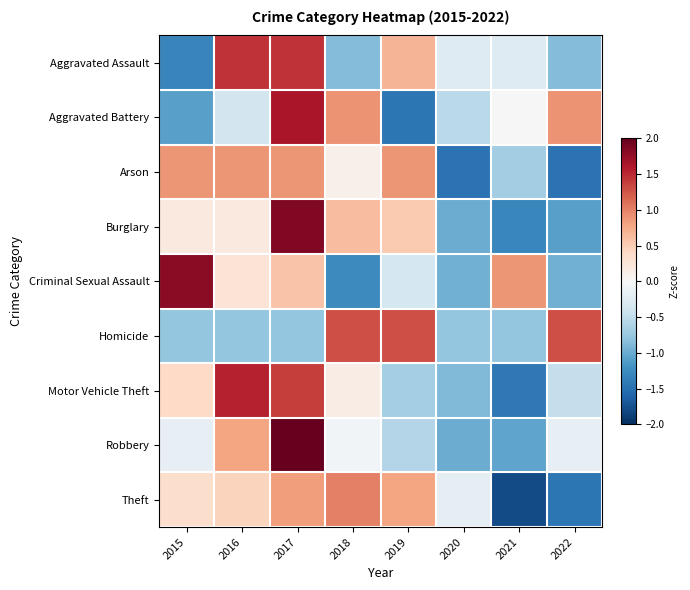

What is the total value across all series at 2018?

1.9